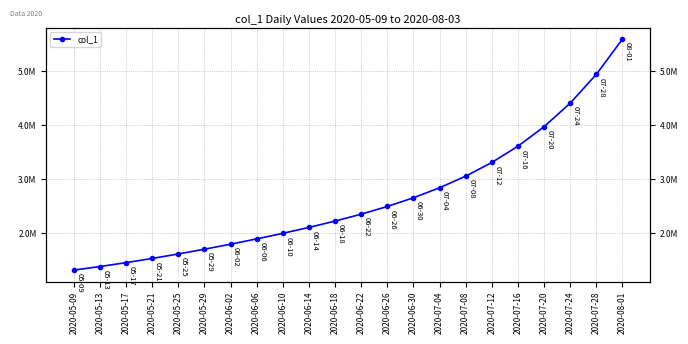

What is the difference between the values at 2020-07-28 and 2020-06-10?

2943353.8